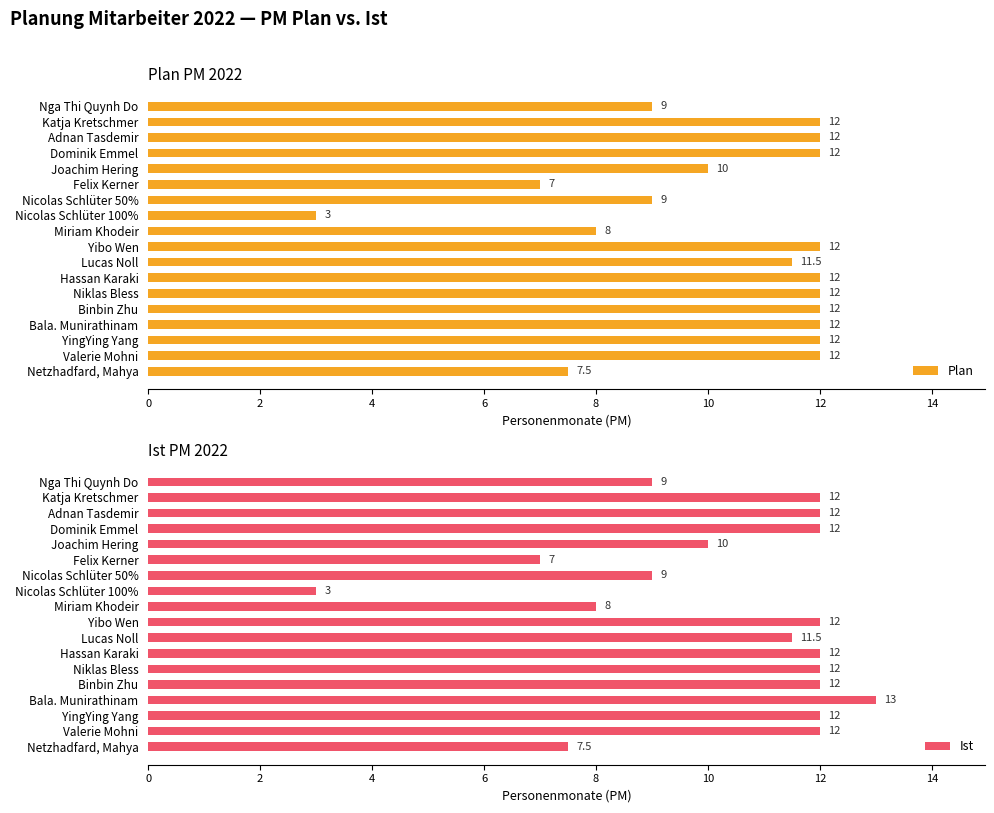

Is it true that Plan equals 12.0 at YingYing Yang?

True